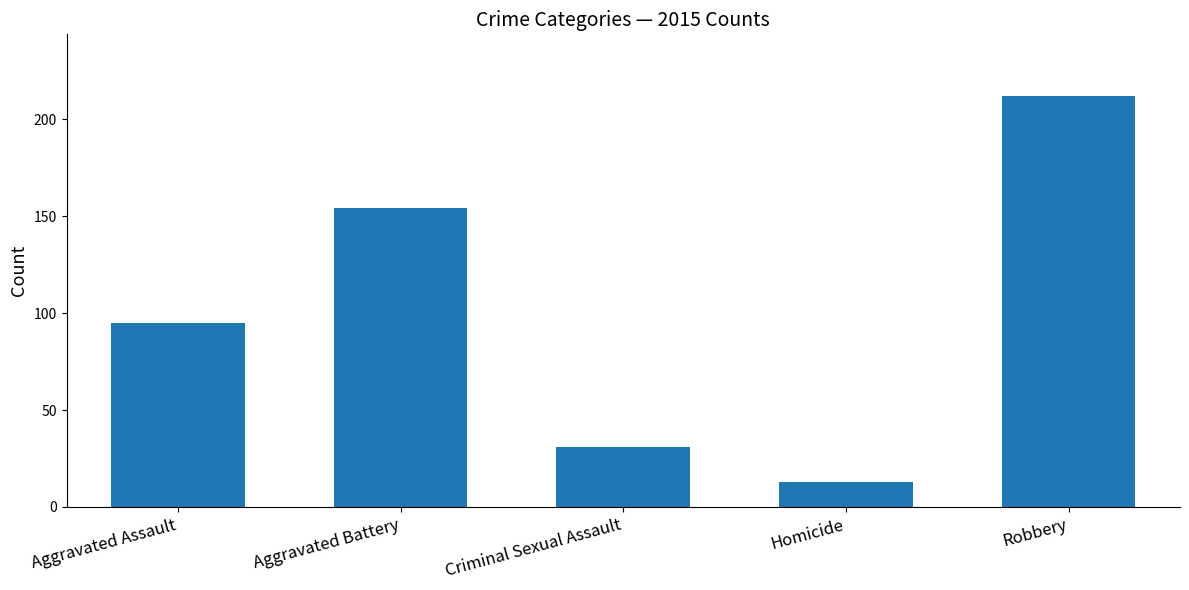

How many values are below 95?

2